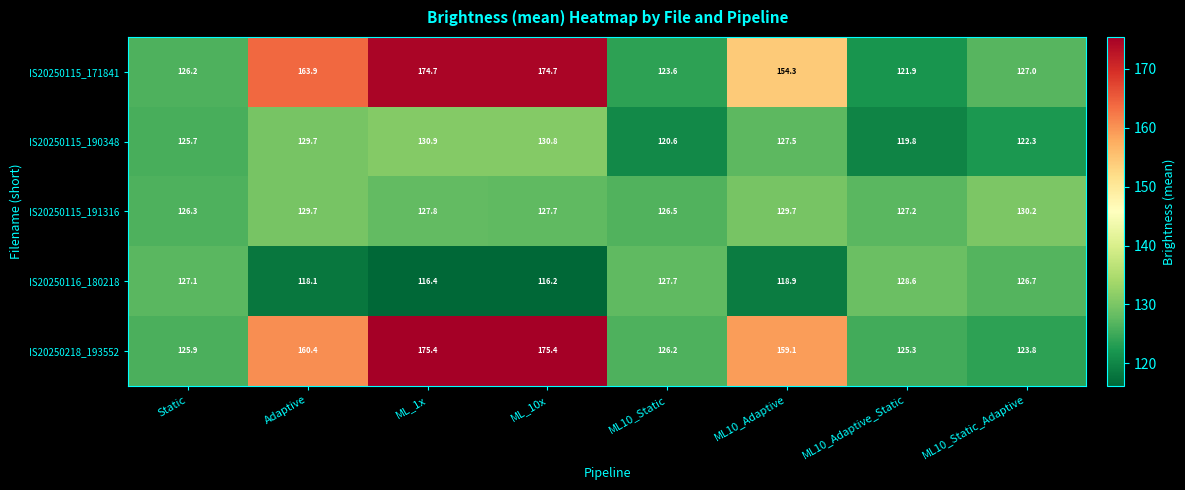

What is the difference between the second highest and second lowest values in the IS20250115_191316 series?

3.2